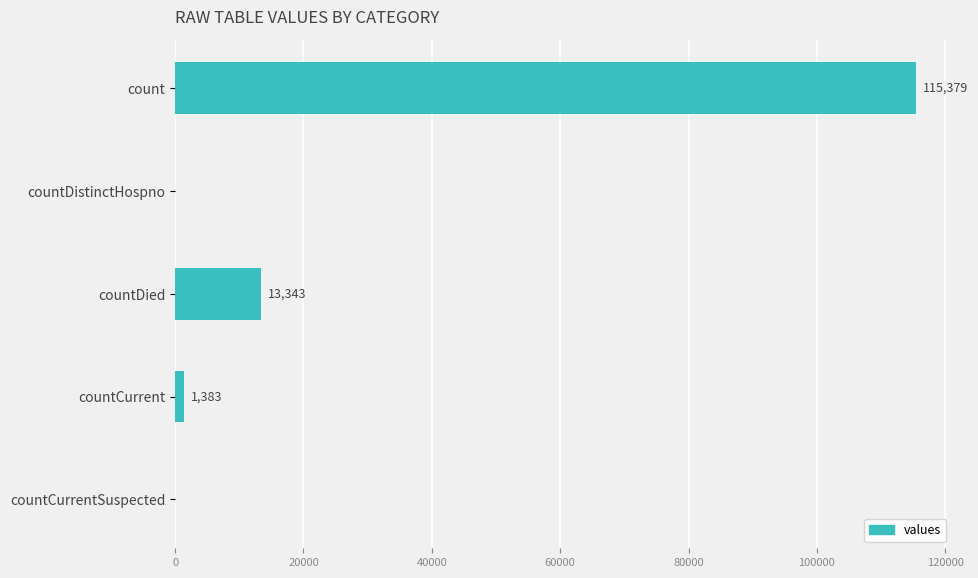

True or false: the data shows 1383 at countCurrent.

True